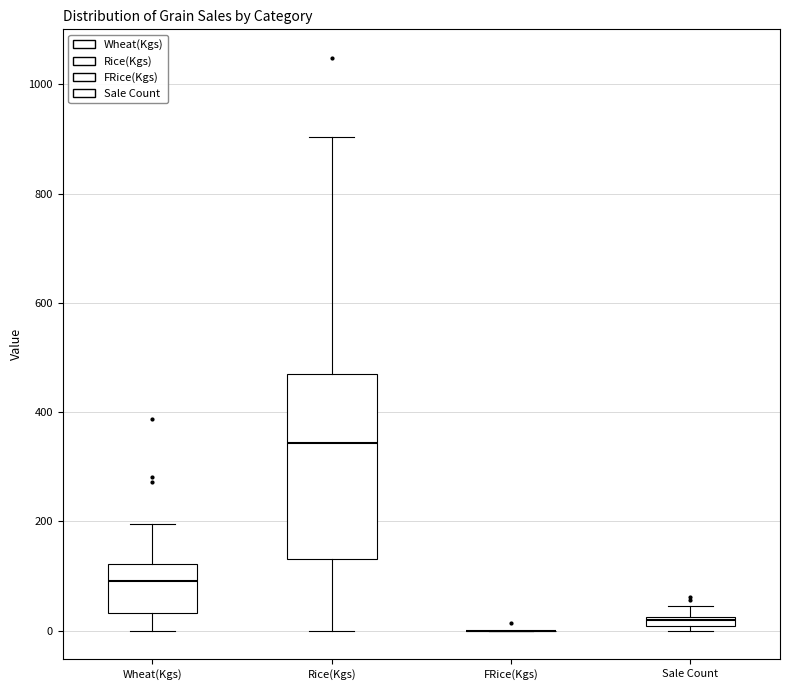

Where does the upper whisker of the box for Wheat(Kgs) end on the y-axis? The values are not printed on the chart, so give them approximately, as read against the axis.

200